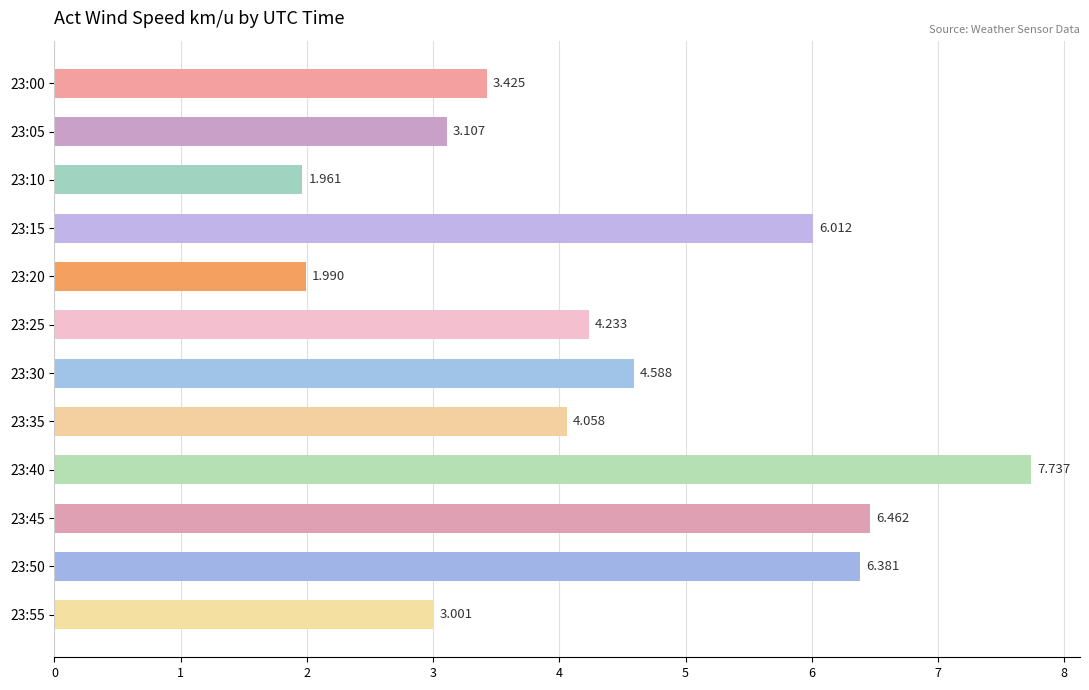

How many bars are there in total?

12